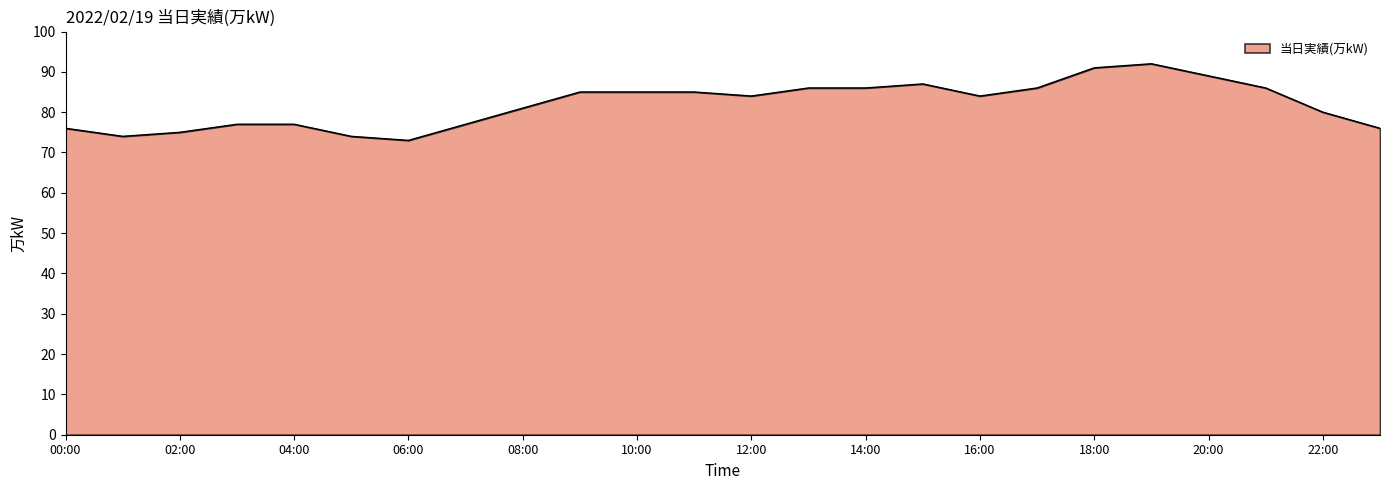

What is the difference between the maximum and minimum values?

19